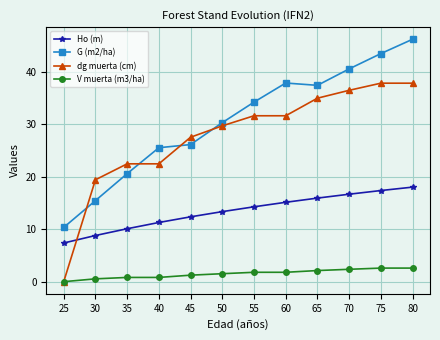

True or false: Ho (m) has more than 2 interior local peaks.

False